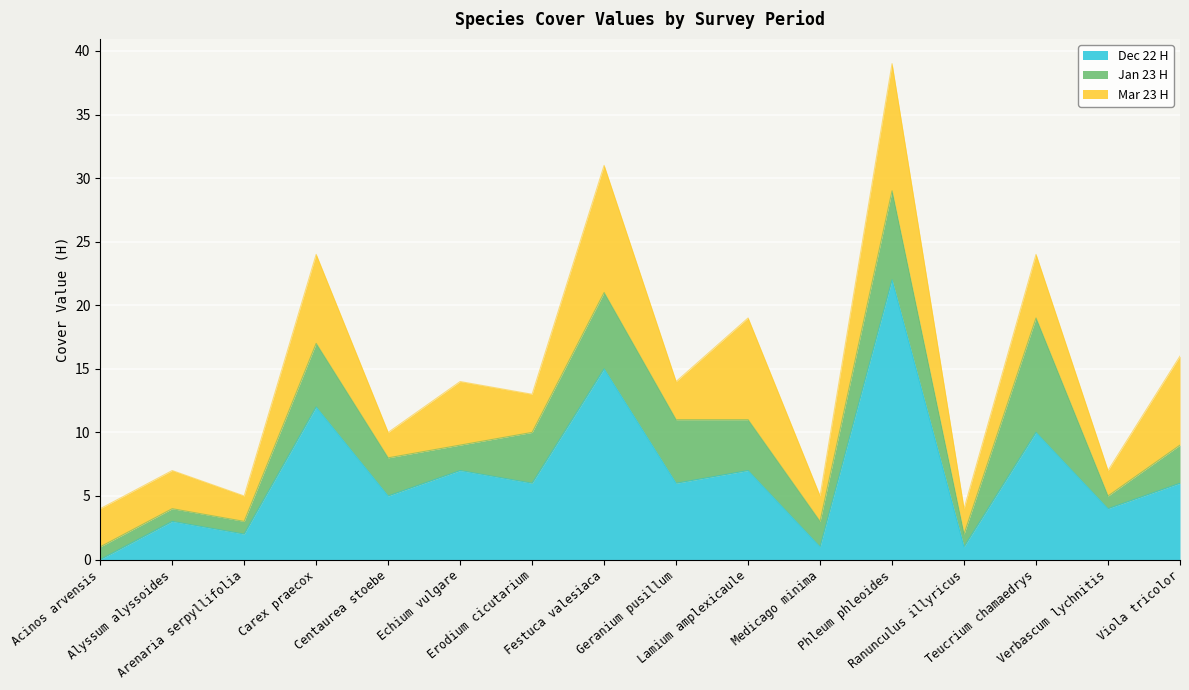

Where does the Mar 23 H series first go above 3?

Carex praecox